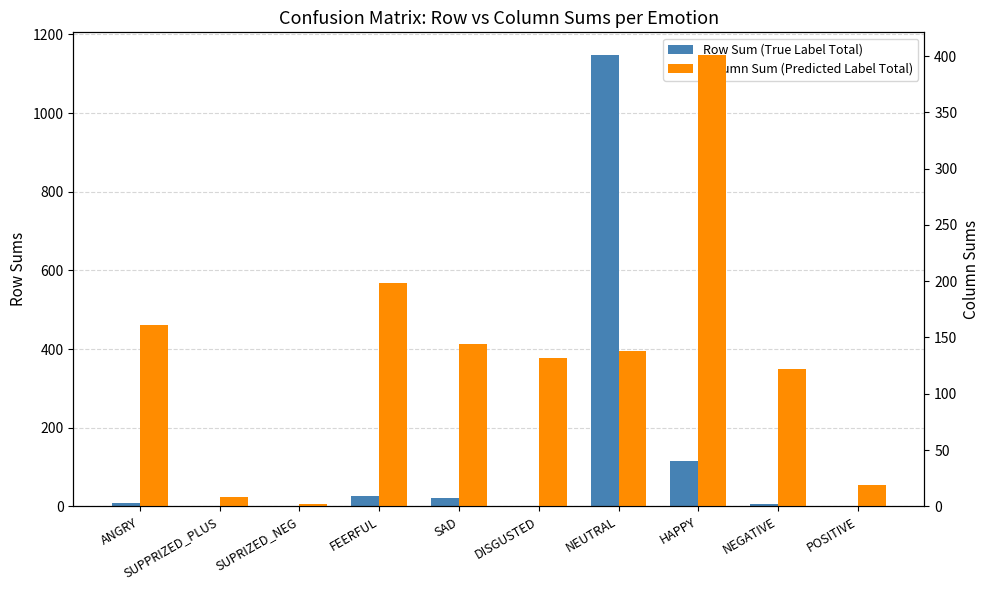

At how many categories does at least one series exceed 1054?

1